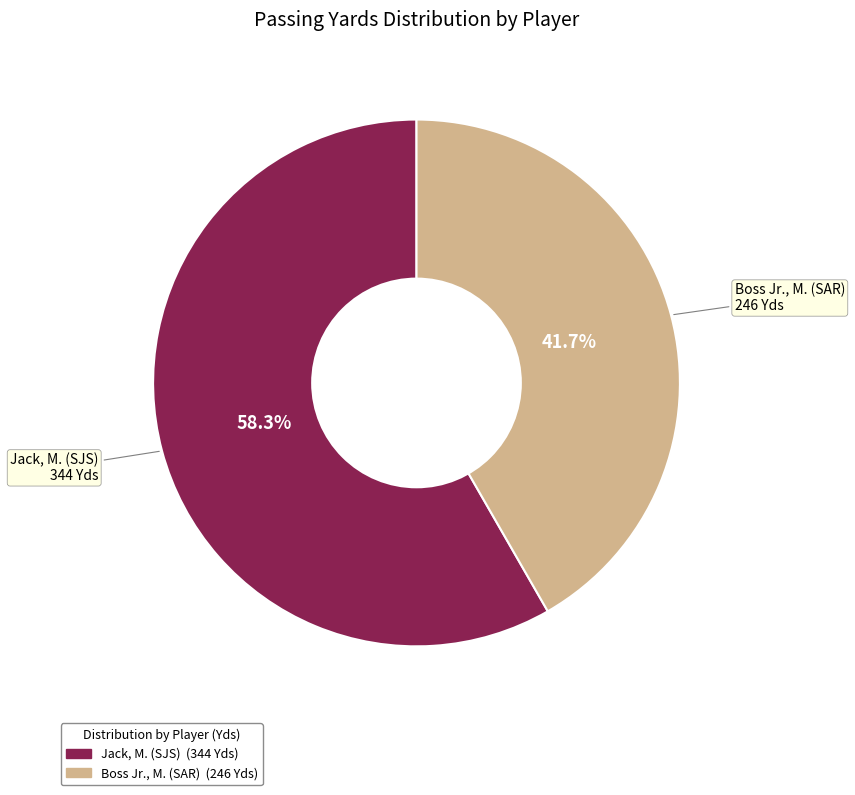

Does Boss Jr., M. (SAR) account for over 50% of the chart?

No